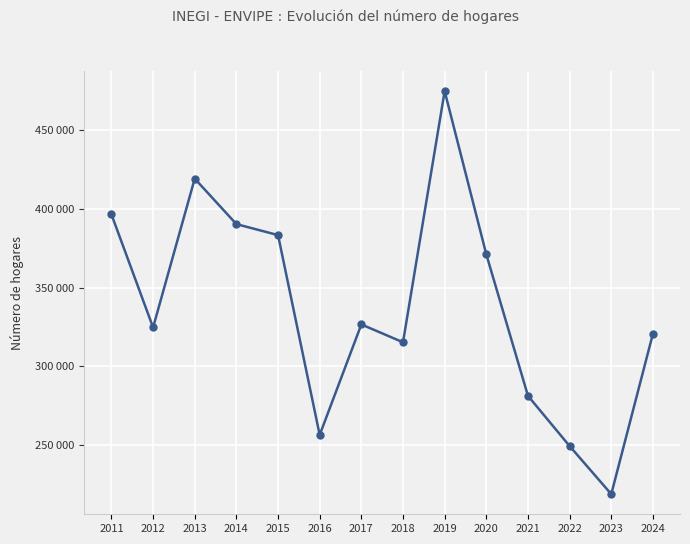

Is this an area chart (filled region under the line)?

No